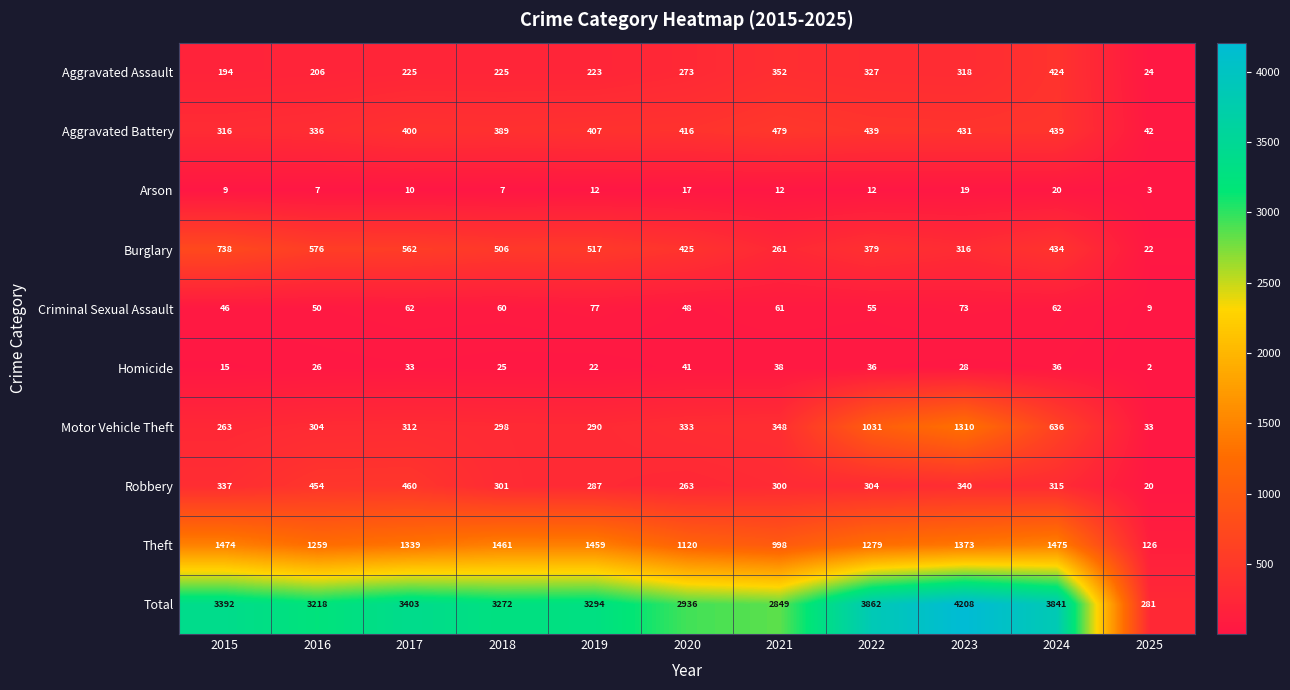

At 2016, list the series in order from smallest to largest.

Arson, Homicide, Criminal Sexual Assault, Aggravated Assault, Motor Vehicle Theft, Aggravated Battery, Robbery, Burglary, Theft, Total